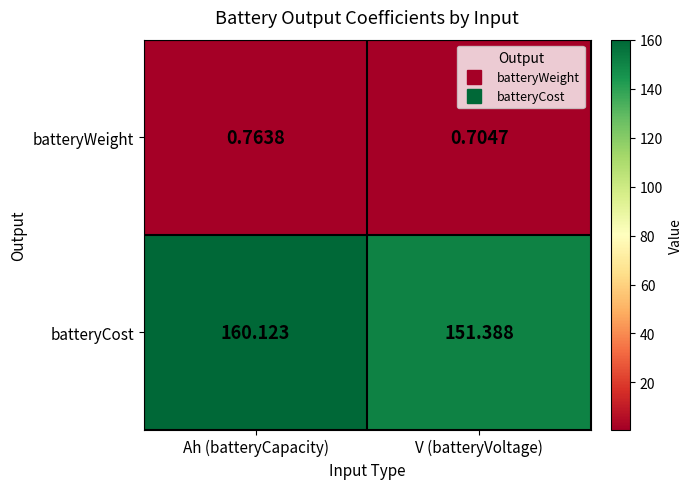

Which series has the widest spread of values?

batteryCost